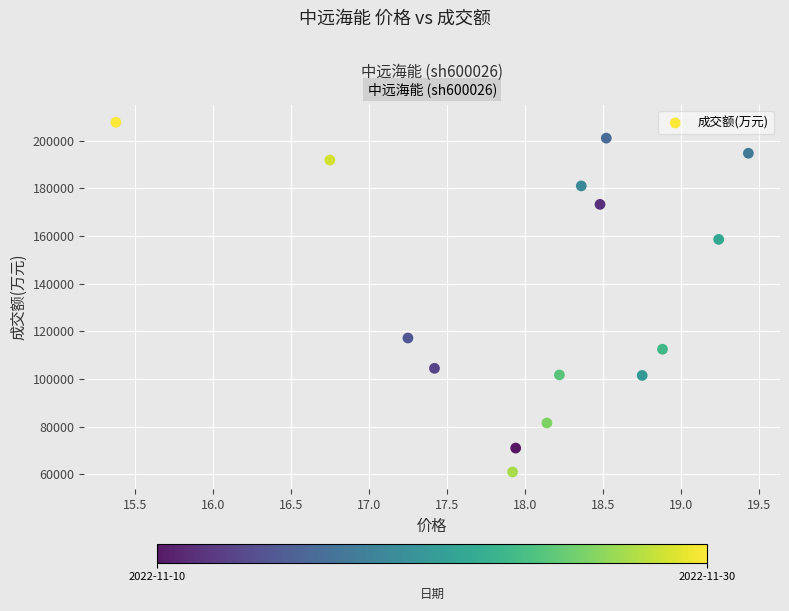

What Y value in the scatter plot is closest to 134357?

117187